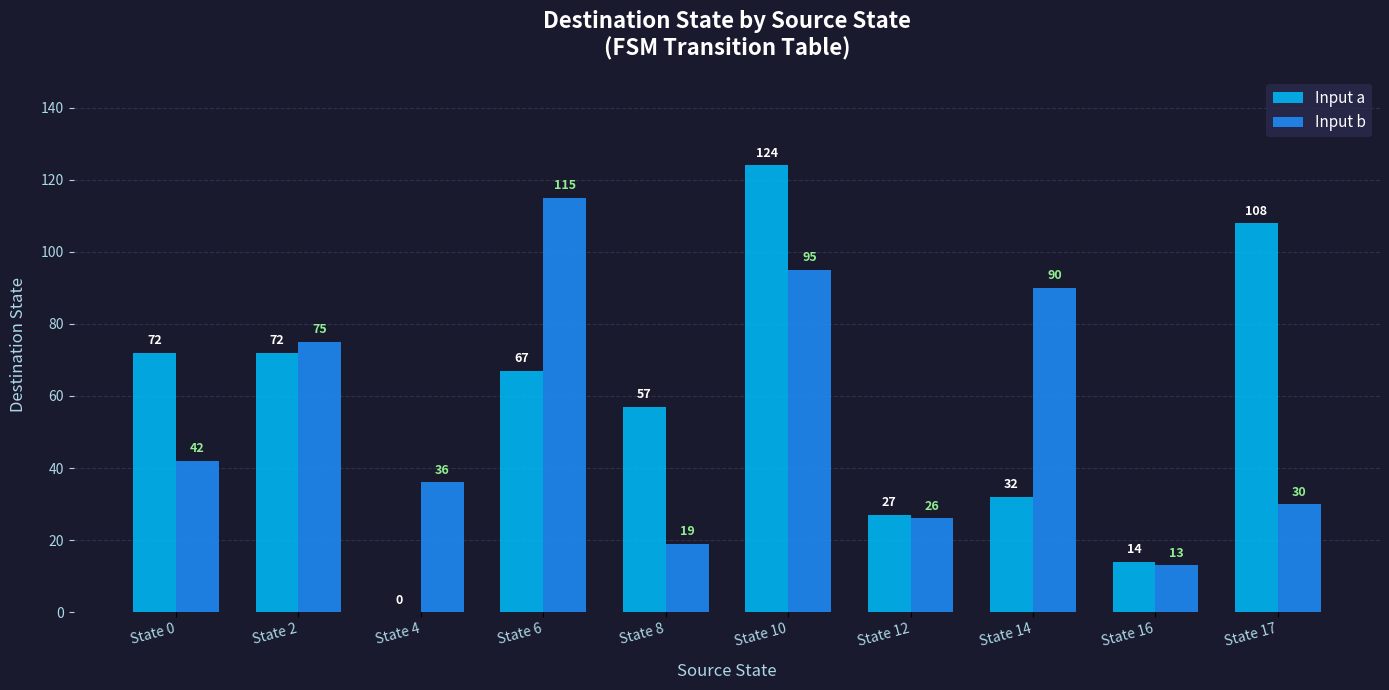

Reading left to right, what are all the values shown in this chart?

Input a: State 0=72	State 2=72	State 4=0	State 6=67	State 8=57	State 10=124	State 12=27	State 14=32	State 16=14	State 17=108
Input b: State 0=42	State 2=75	State 4=36	State 6=115	State 8=19	State 10=95	State 12=26	State 14=90	State 16=13	State 17=30